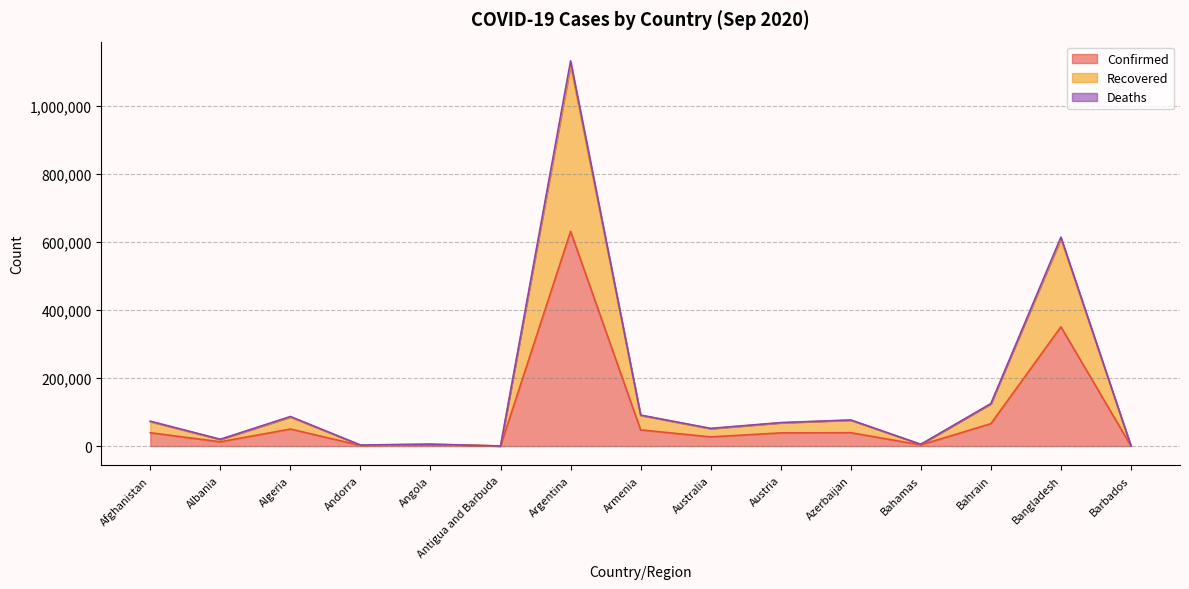

True or false: Recovered and Confirmed intersect in this chart.

False